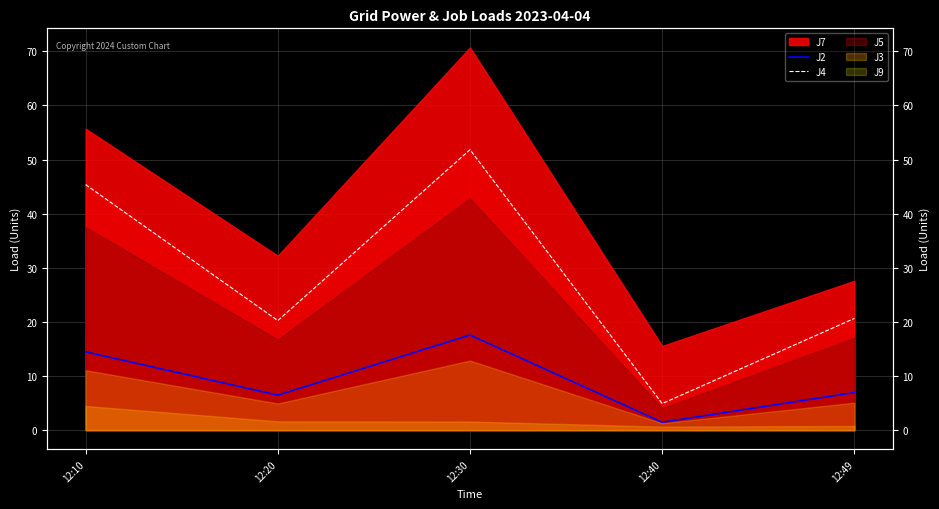

At which category is the sum across all series the highest?

12:30